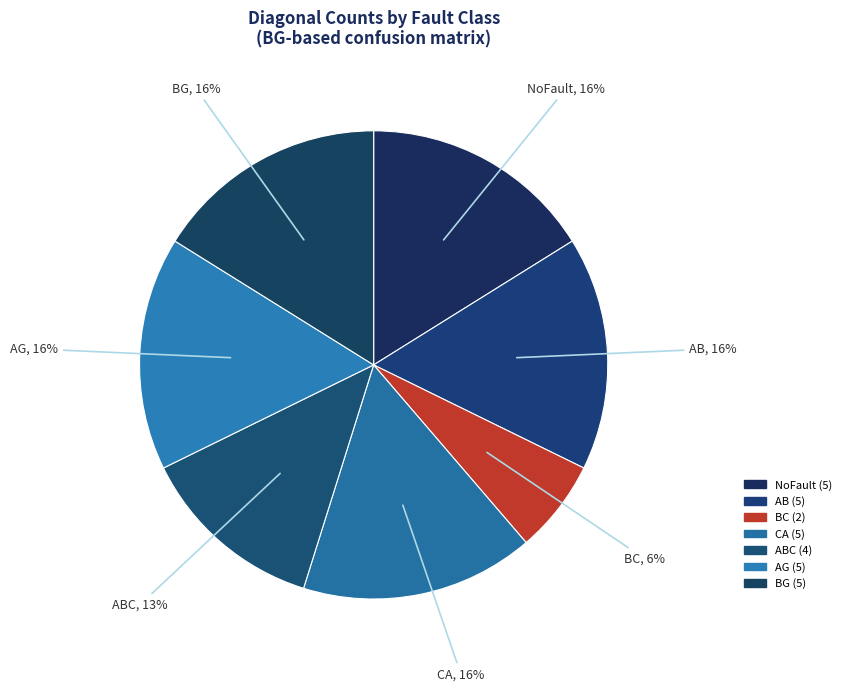

Which slice is the largest?

BG